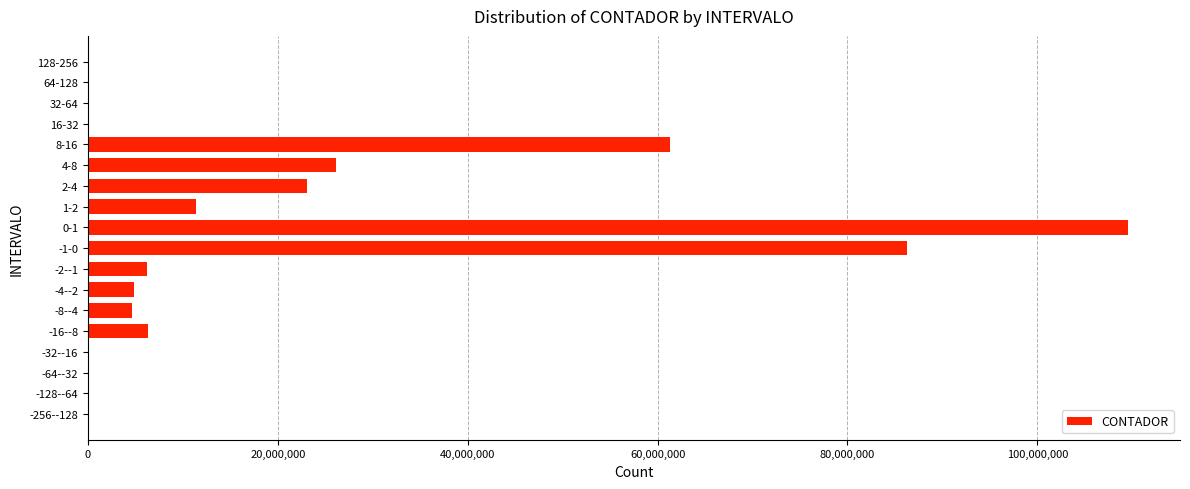

Where is the data nearest to the value 54779240?

8-16